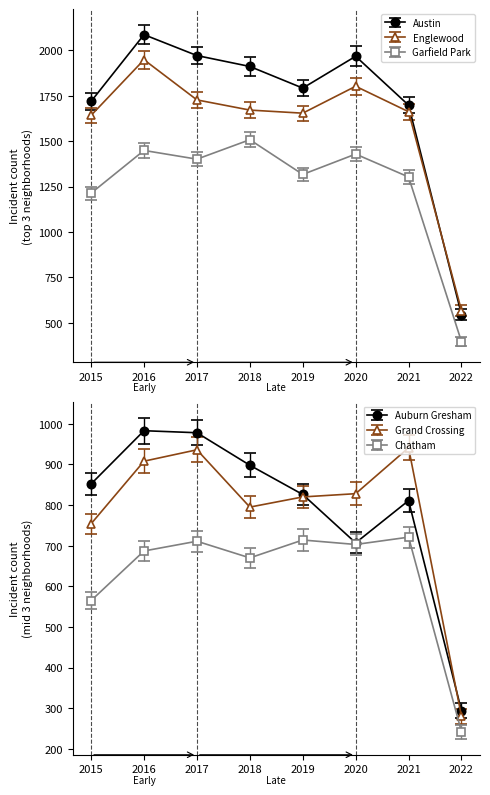

What is the sum of all Garfield Park values?

10018